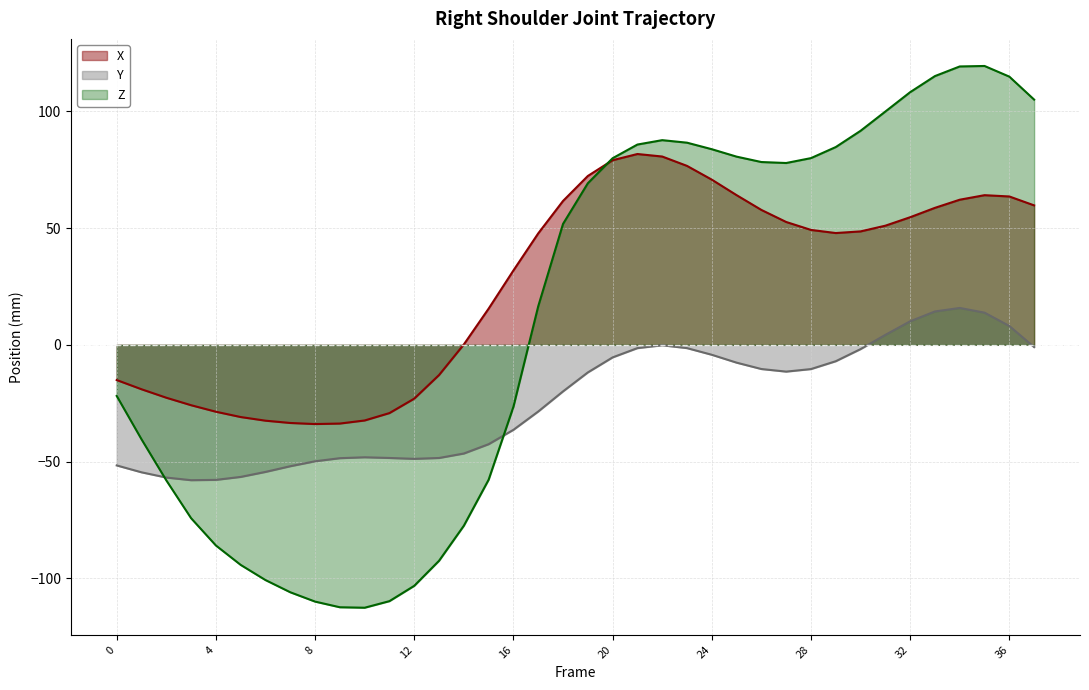

Reading left to right, extract all data points from this chart.

X: 0=-15.1	1=-19.0	2=-22.7	3=-25.9	4=-28.6	5=-30.9	6=-32.5	7=-33.5	8=-33.9	9=-33.7	10=-32.4	11=-29.2	12=-23.0	13=-12.9	14=0.2	15=15.5	16=31.8	17=47.7	18=61.6	19=72.3	20=79.0	21=81.7	22=80.6	23=76.6	24=70.7	25=64.1	26=57.8	27=52.6	28=49.2	29=47.9	30=48.6	31=51.0	32=54.6	33=58.6	34=62.1	35=64.1	36=63.5	37=59.7
Y: 0=-51.6	1=-54.6	2=-56.8	3=-58.0	4=-57.8	5=-56.6	6=-54.4	7=-52.0	8=-49.9	9=-48.5	10=-48.2	11=-48.4	12=-48.8	13=-48.5	14=-46.5	15=-42.5	16=-36.4	17=-28.6	18=-19.9	19=-11.8	20=-5.4	21=-1.4	22=-0.2	23=-1.4	24=-4.3	25=-7.6	26=-10.4	27=-11.5	28=-10.4	29=-7.0	30=-1.8	31=4.3	32=10.1	33=14.3	34=15.8	35=13.8	36=8.1	37=-1.0
Z: 0=-21.9	1=-40.5	2=-58.0	3=-74.2	4=-85.9	5=-94.2	6=-100.7	7=-105.9	8=-109.9	9=-112.4	10=-112.6	11=-109.7	12=-103.2	13=-92.5	14=-77.5	15=-57.8	16=-26.5	17=16.5	18=51.8	19=69.2	20=79.9	21=85.8	22=87.6	23=86.5	24=83.8	25=80.6	26=78.3	27=77.8	28=79.9	29=84.7	30=91.6	31=99.9	32=108.2	33=115.1	34=119.2	35=119.4	36=114.8	37=105.0